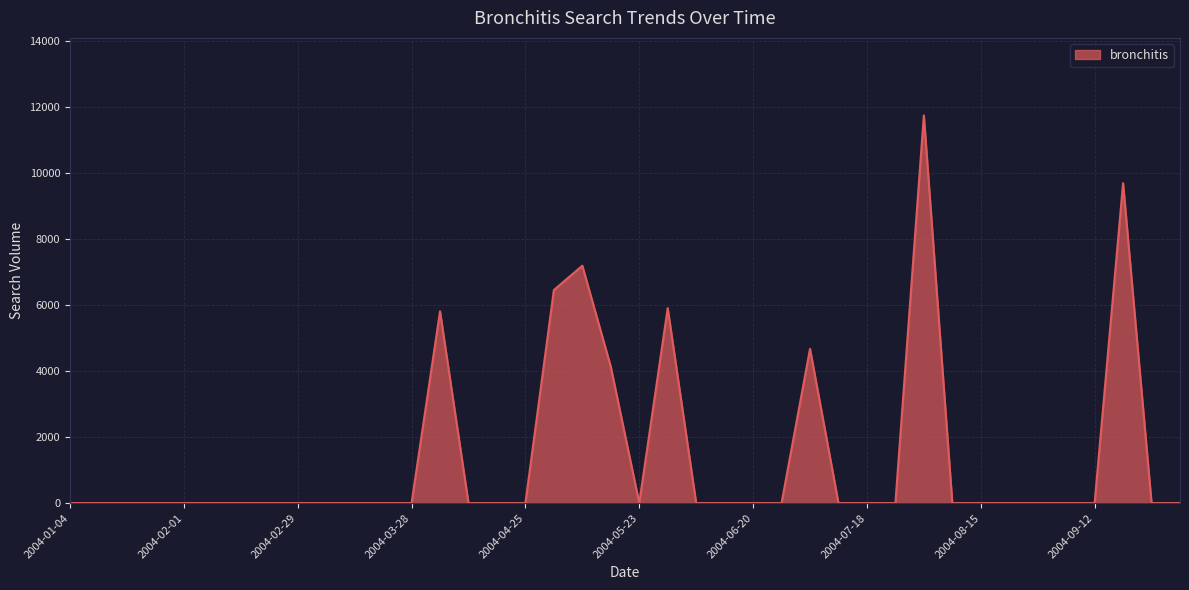

What is the greatest value displayed?

11747.1